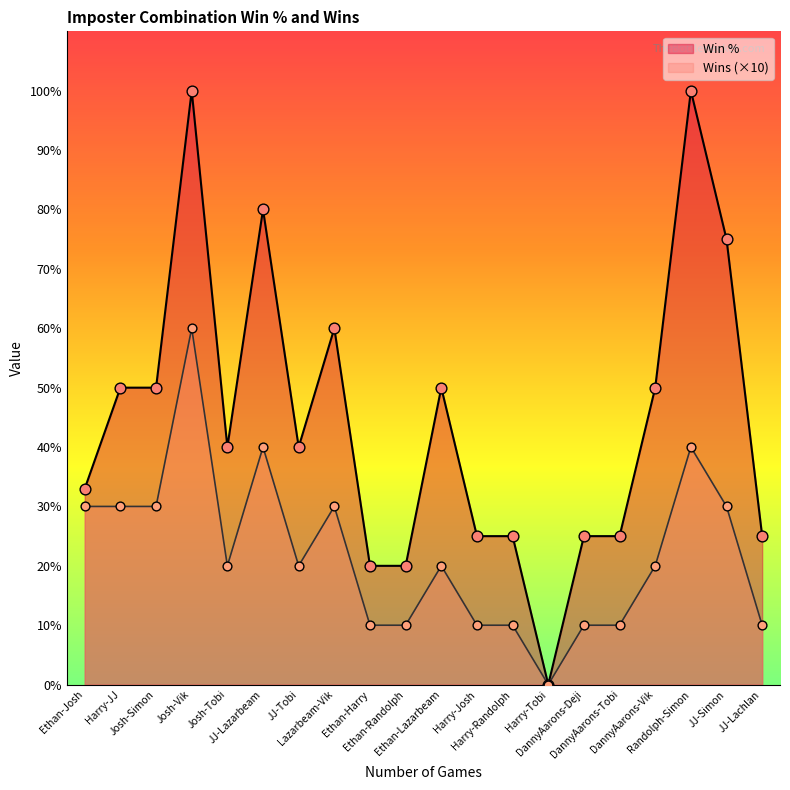

Which series contains the lowest Y value?

Win %